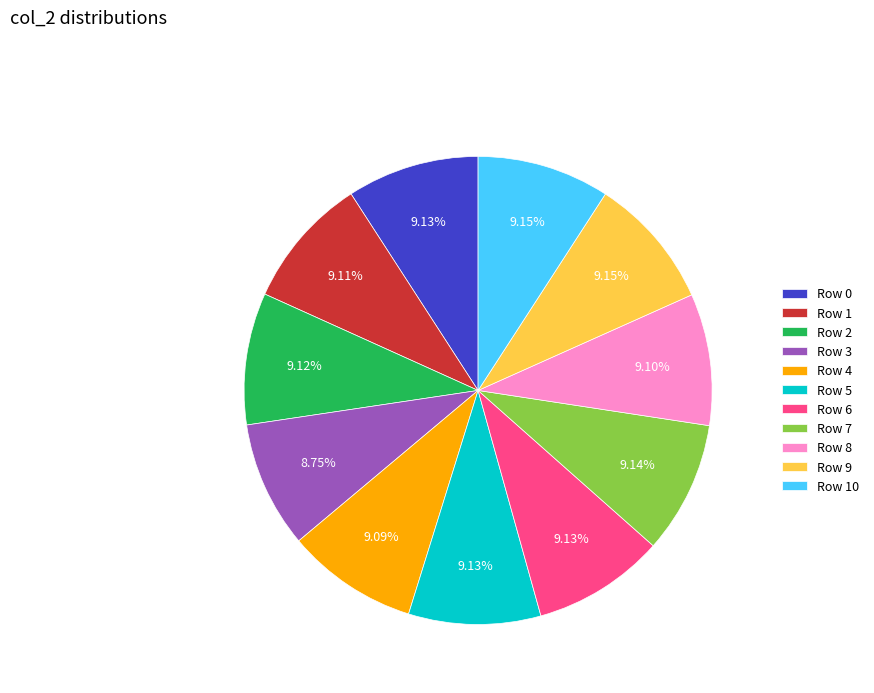

Approximately how many times larger is the value at Row 9 compared to Row 0?

1.0